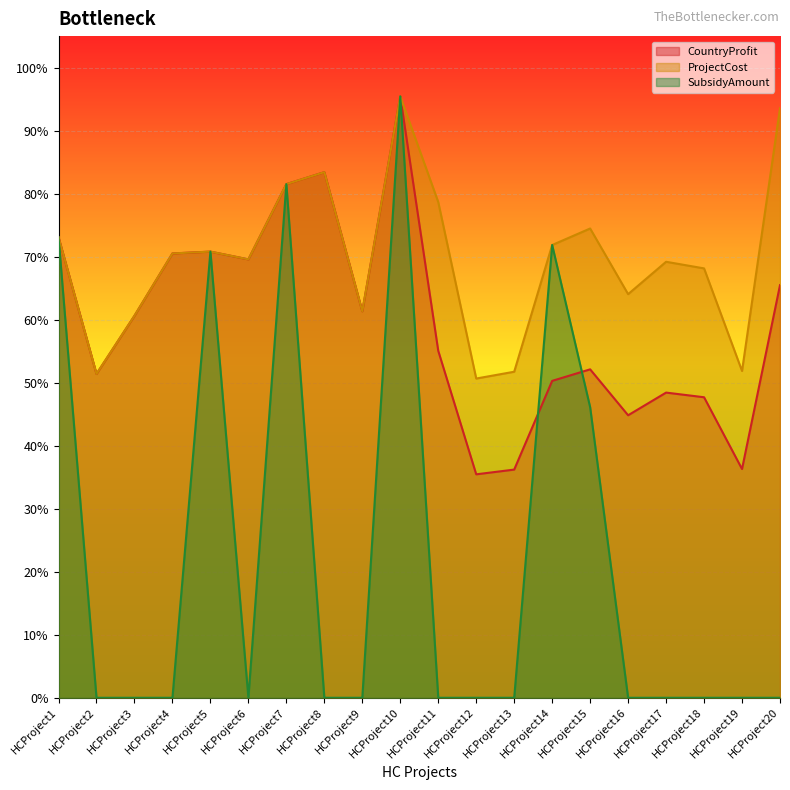

Where is CountryProfit nearest to the value 6544?

HCProject20